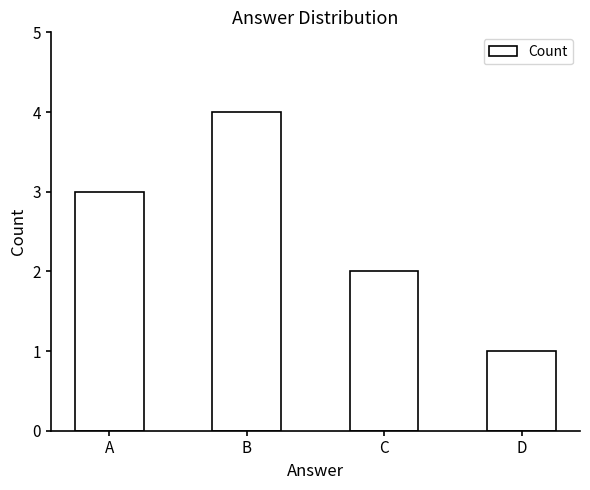

Between C and A, which is larger?

A